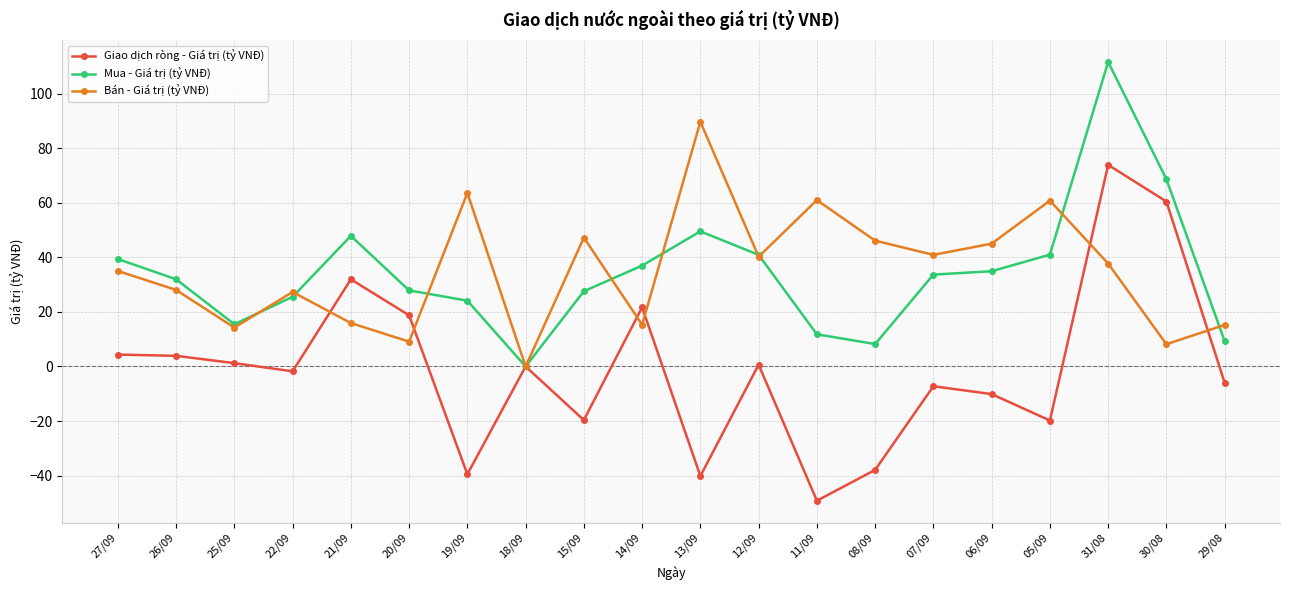

Which category has the lowest value in the Mua - Giá trị (tỷ VNĐ) series?

18/09